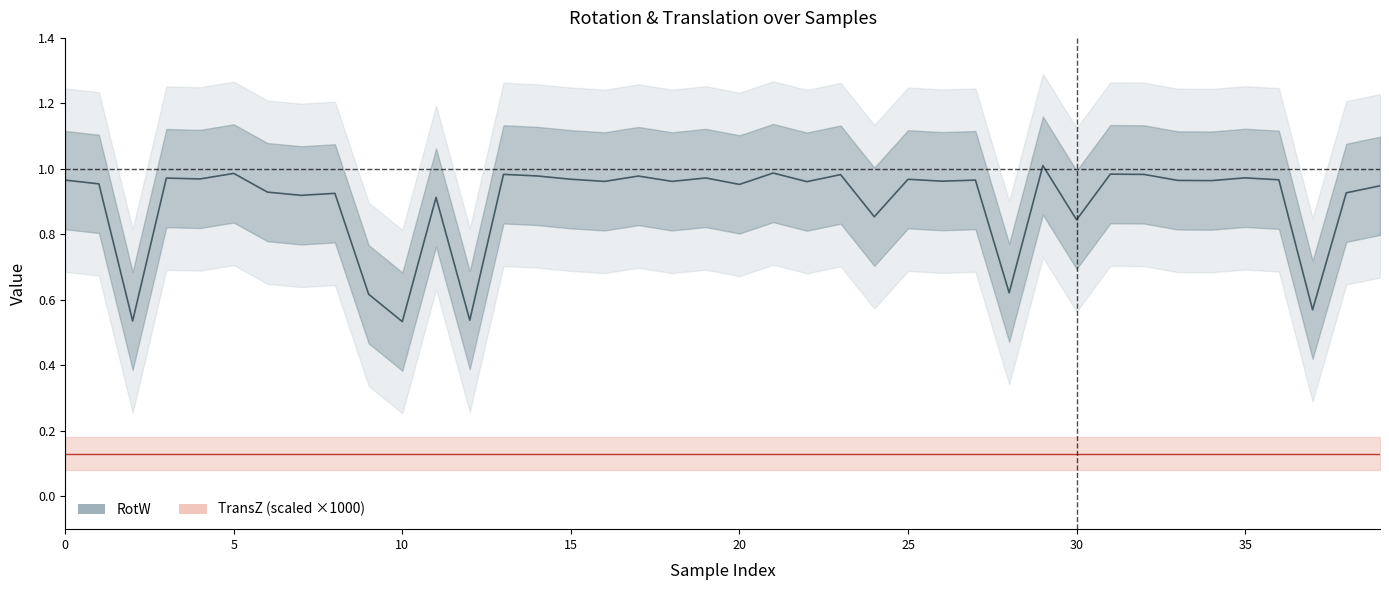

How many categories are shown in the chart?

40